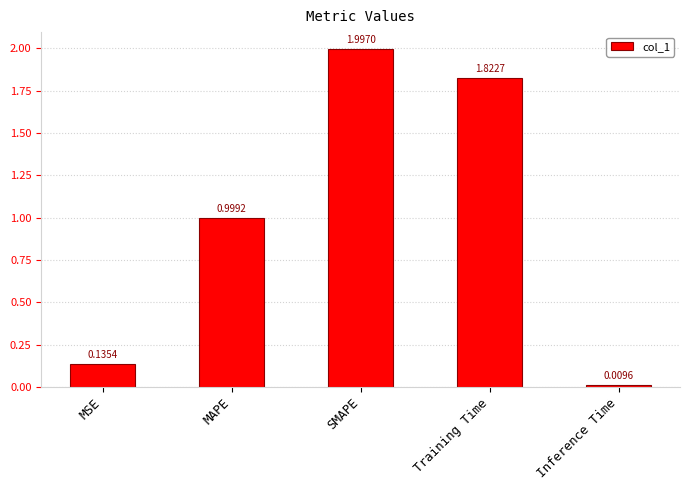

At which category does the chart reach its minimum across all series?

Inference Time